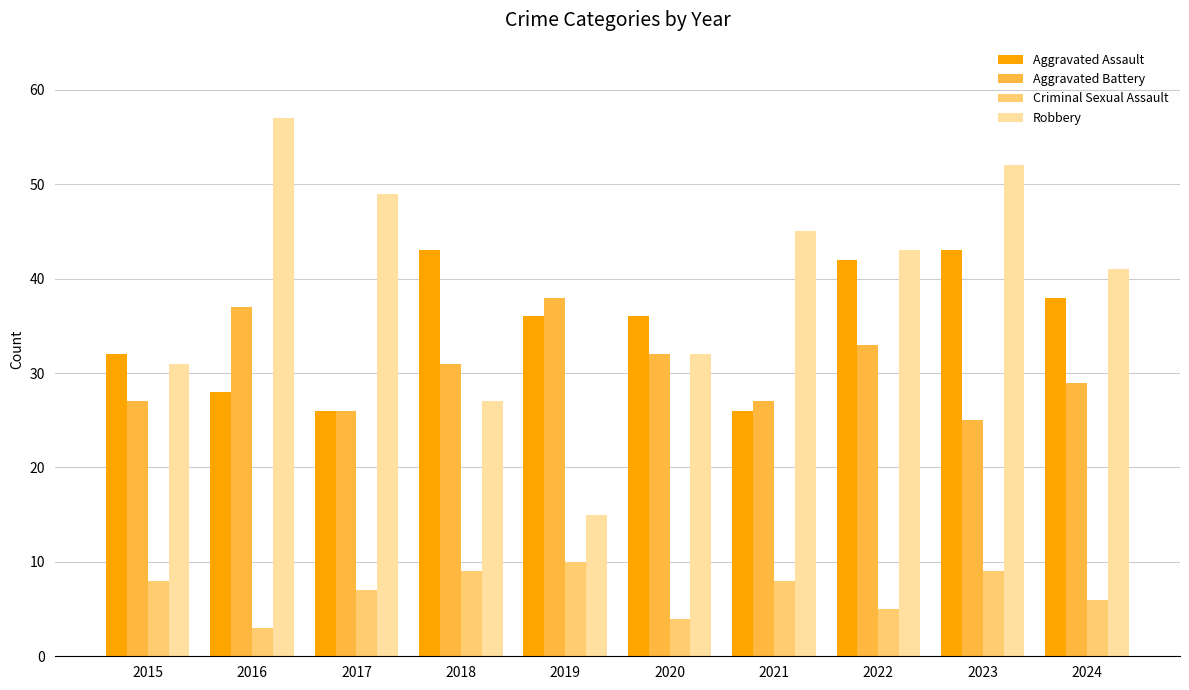

What is the minimum value shown in the chart?

3